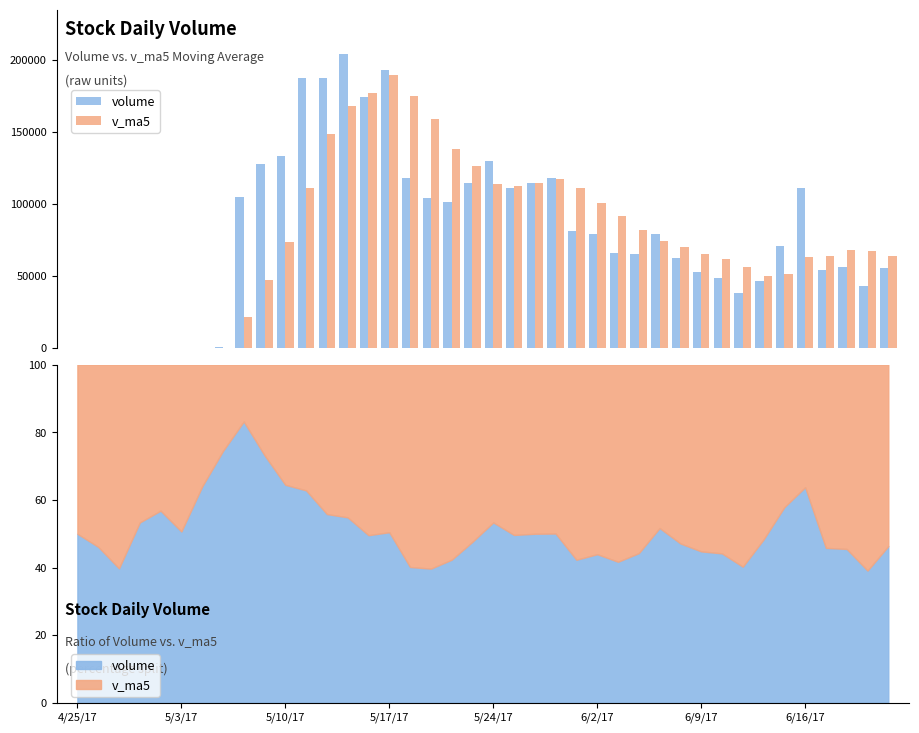

Reading left to right, transcribe all the data shown in this chart.

volume: 89.1	66.7	44.0	80.0	100.0	75.2	165.0	589.7	105094.5	127913.9	133295.1	187436.5	187330.8	204162.6	174354.2	192660.0	117657.2	104380.8	101339.7	114766.9	130020.2	110660.4	114224.4	117835.4	81289.7	78892.1	65544.0	64894.5	79155.5	62623.6	52710.4	48823.6	37916.1	46479.6	70438.0	110664.0	54060.0	56465.6	42995.1	55174.7
v_ma5: 89.1	77.9	66.6	70.0	76.0	73.2	92.8	202.0	21204.9	46767.7	73411.6	110865.9	148214.1	168027.8	177315.9	189188.8	175233.0	158643.0	138078.4	126160.9	113633.0	112233.6	114202.3	117501.5	110806.0	100580.4	91557.1	81691.1	73955.2	70221.9	64985.6	61641.5	56245.8	49710.6	51273.5	62864.2	63911.5	67621.4	66924.5	63871.9